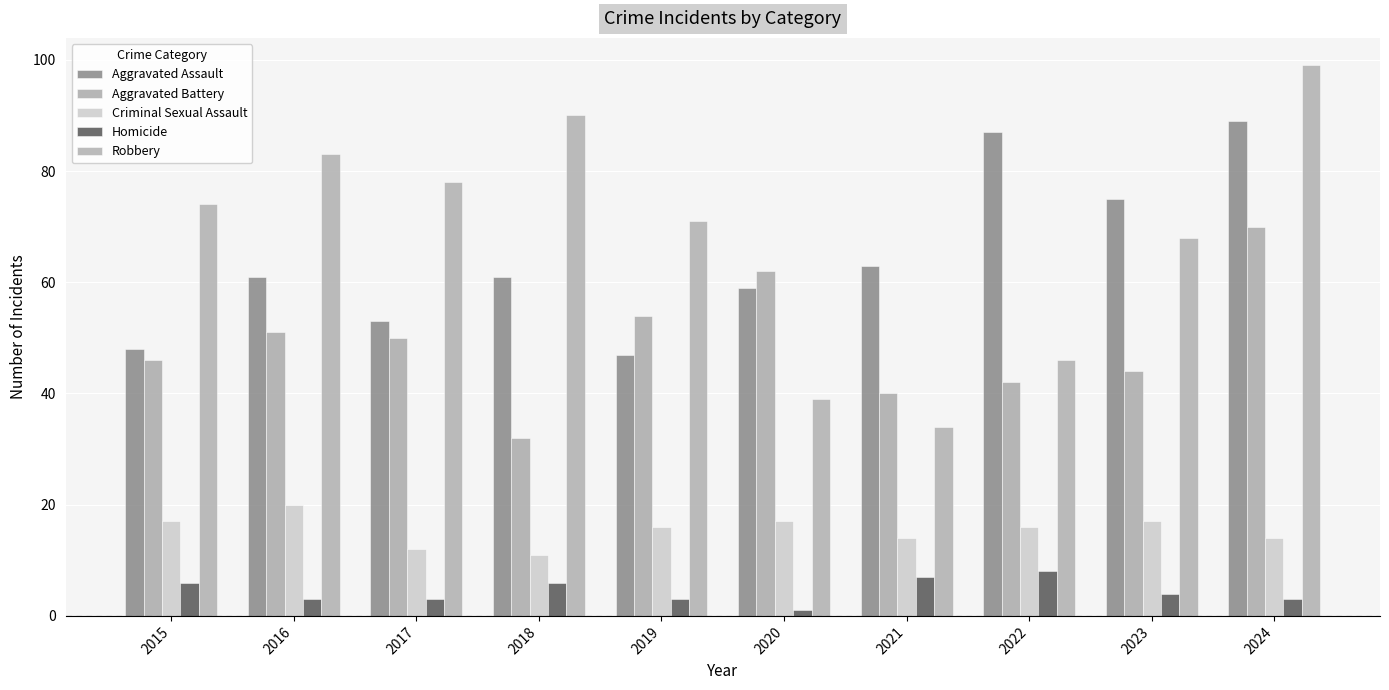

Which label corresponds to the smallest value in the chart?

2020